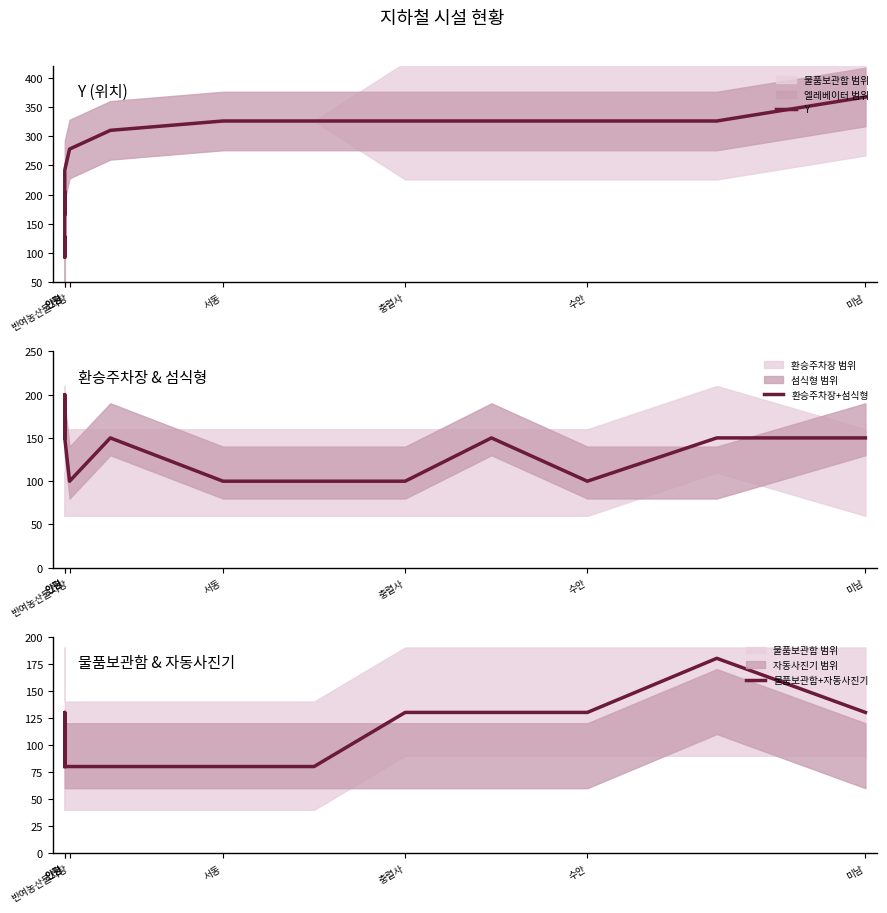

In 환승주차장+섬식형, how many points are lower than both neighbors (excluding endpoints)?

2